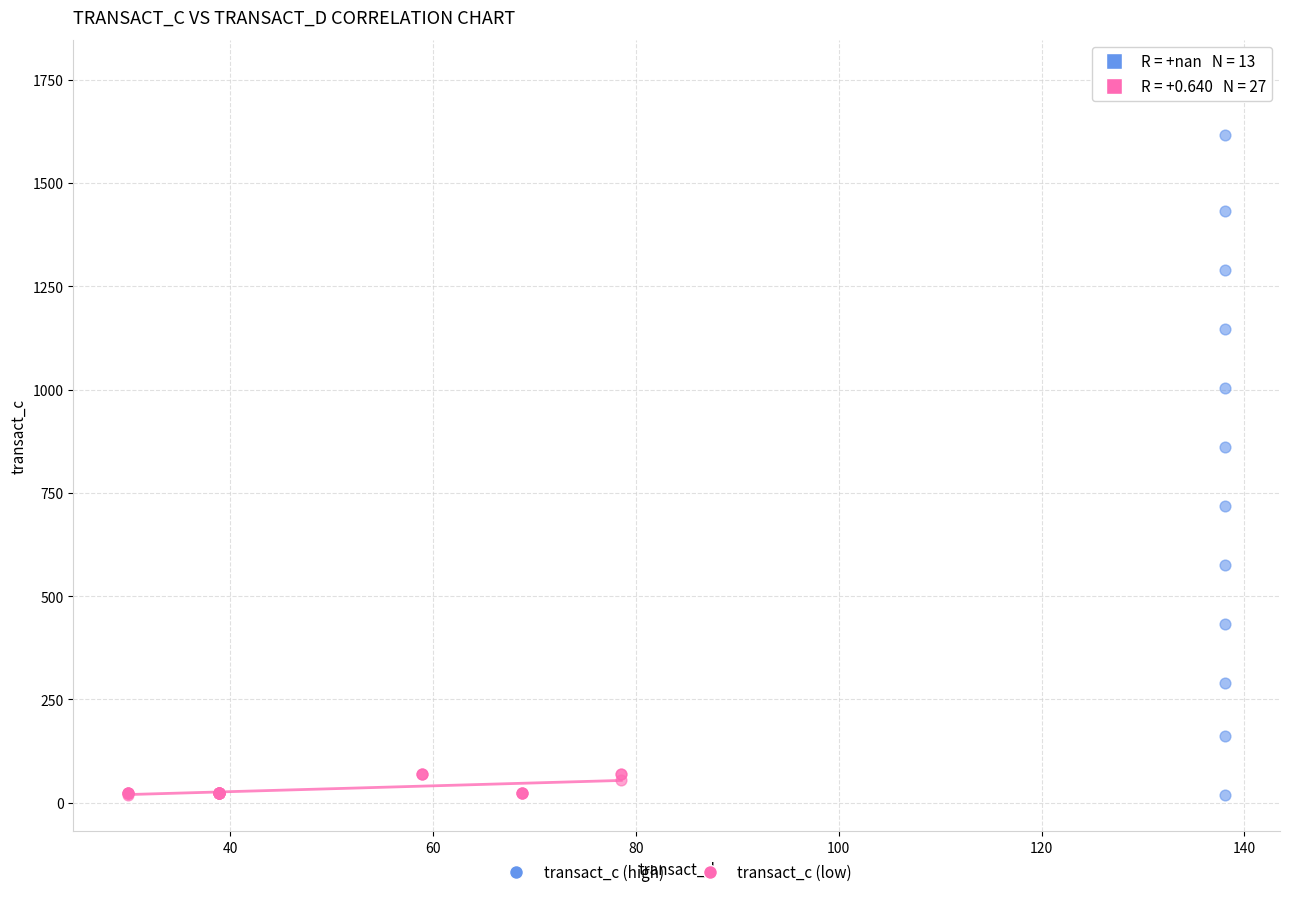

Which series contains the highest Y value?

transact_c (high)